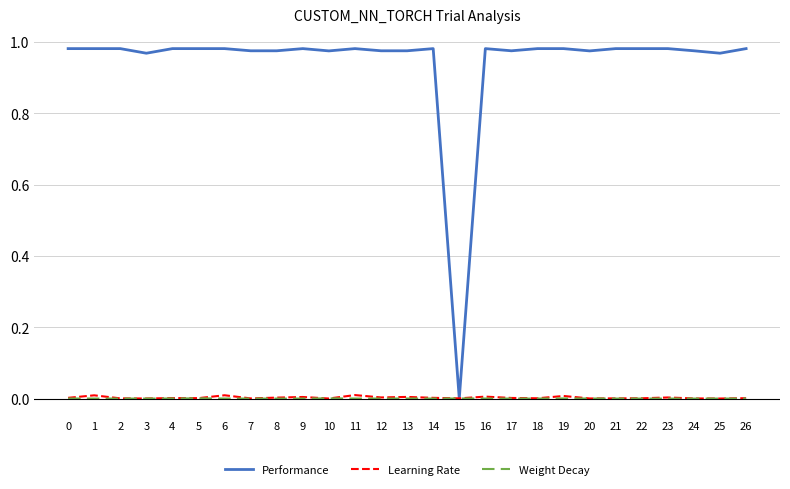

Which series has the widest spread of values?

Performance